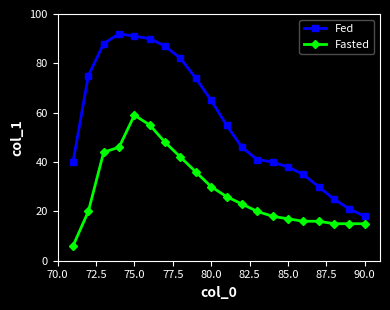

Which series has the largest total across all categories?

Fed